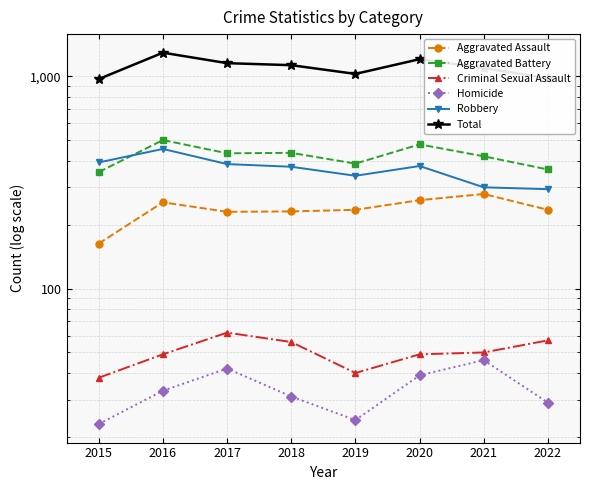

Where is the first local maximum for Homicide?

2017